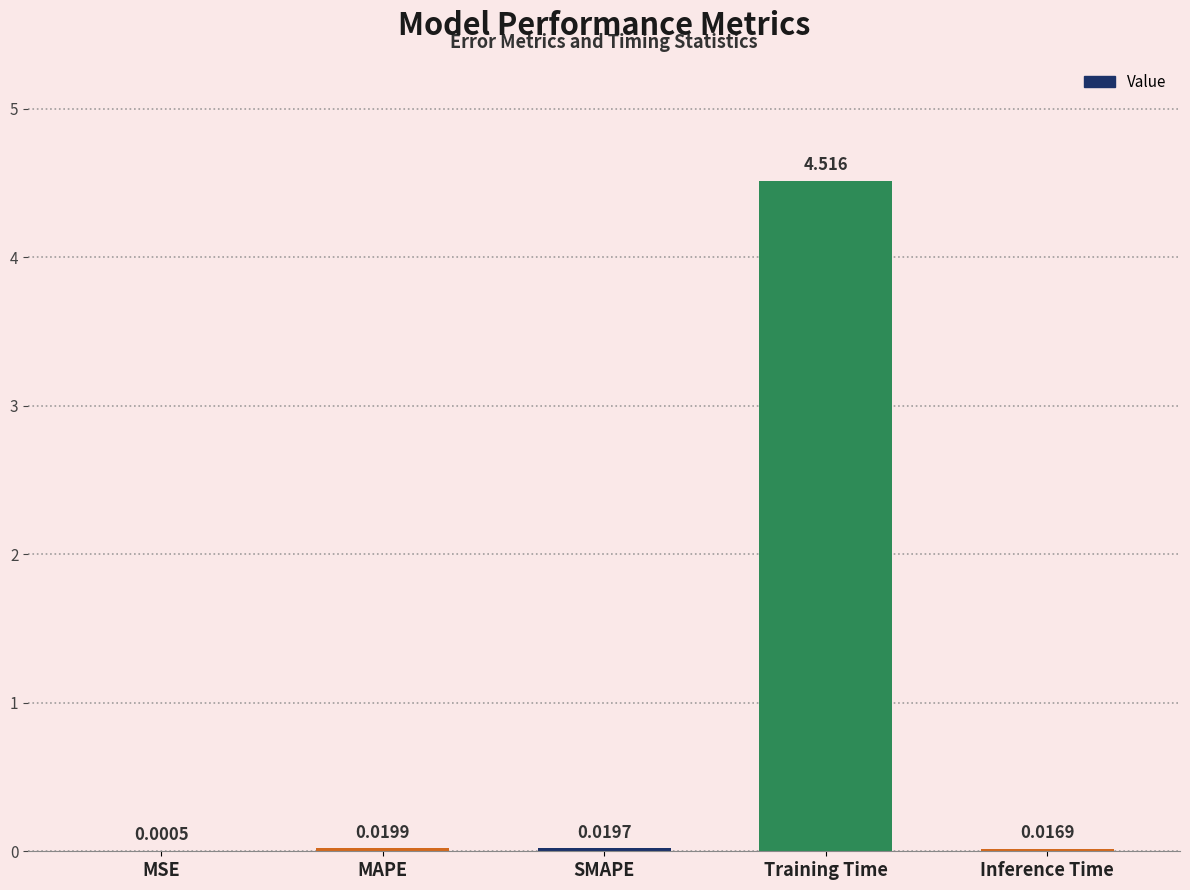

Between MSE and SMAPE, which is larger?

SMAPE